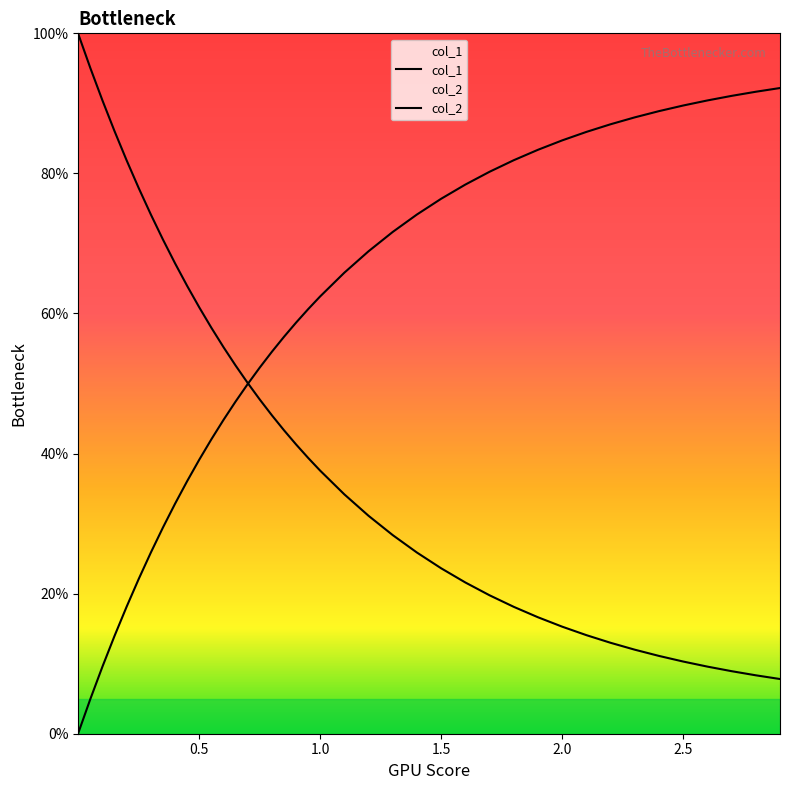

List the series in order of their peak value, lowest first.

col_2, col_1